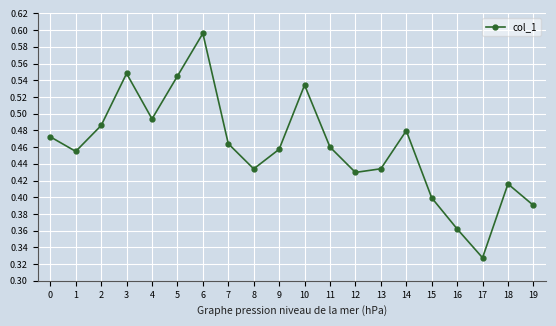

Is it true that the value at 16 is 0.1?

False